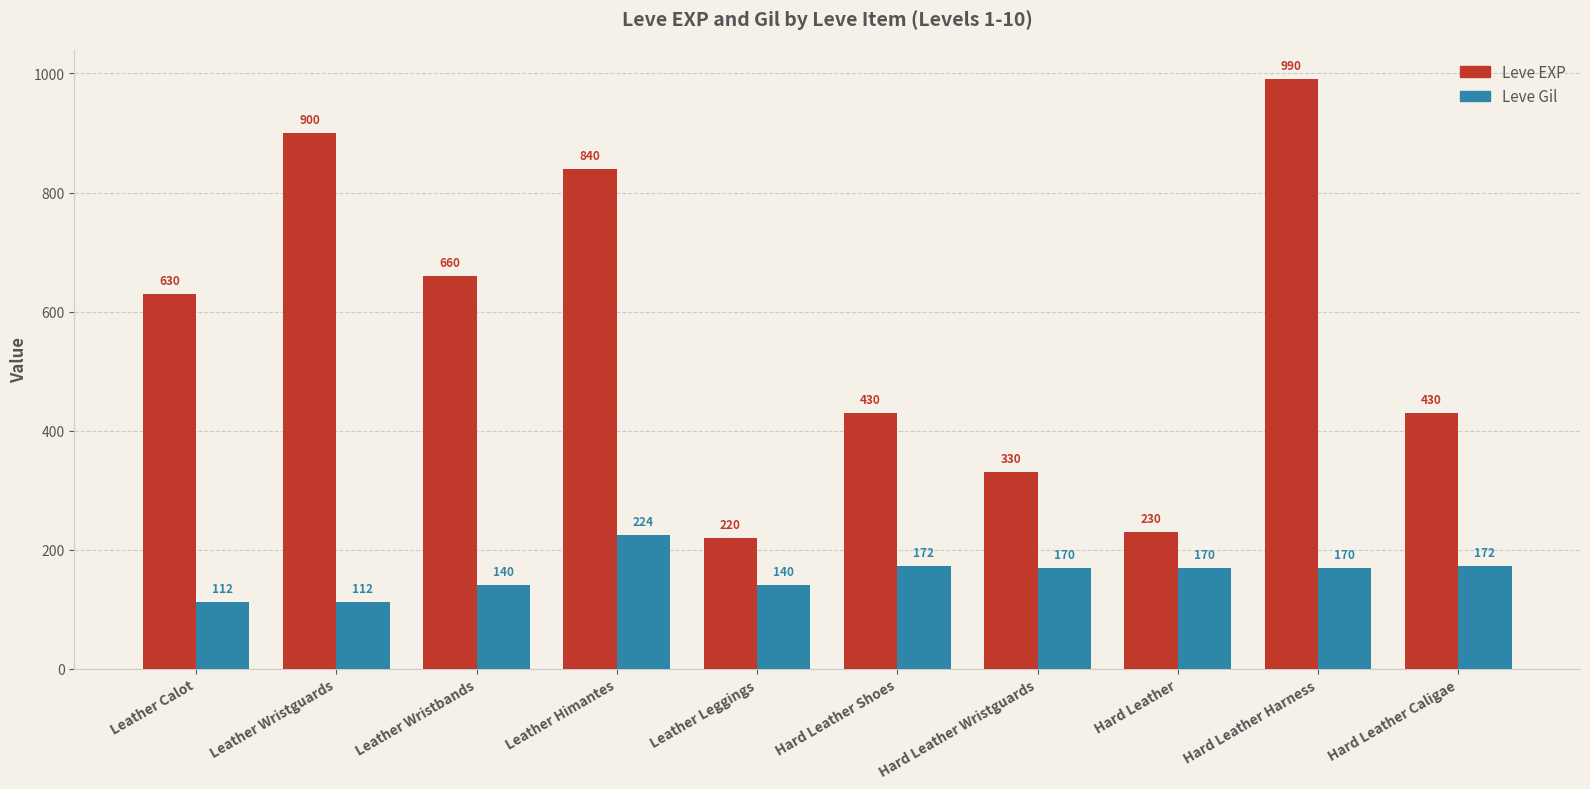

The Leve Gil series shows 170 at Hard Leather Wristguards. True or false?

True